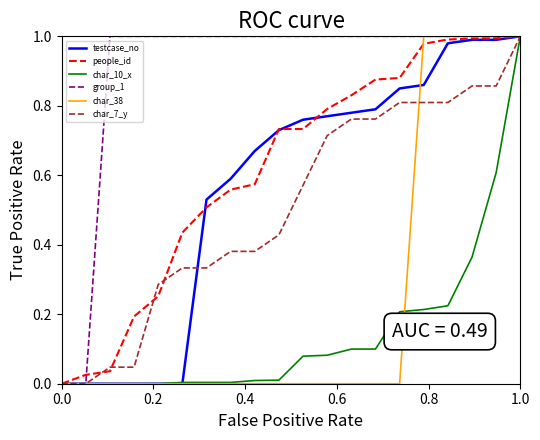

What is the sum of all char_38 values?

5.0